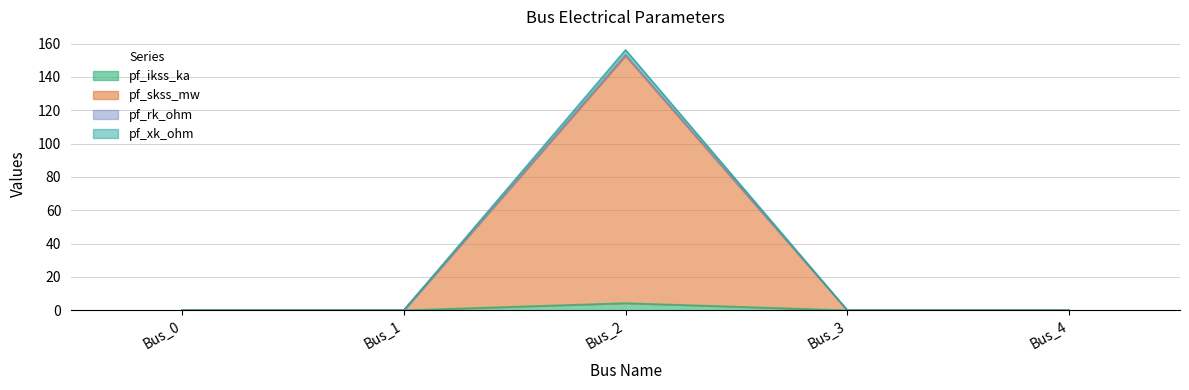

At which label is pf_skss_mw closest to 76?

Bus_0